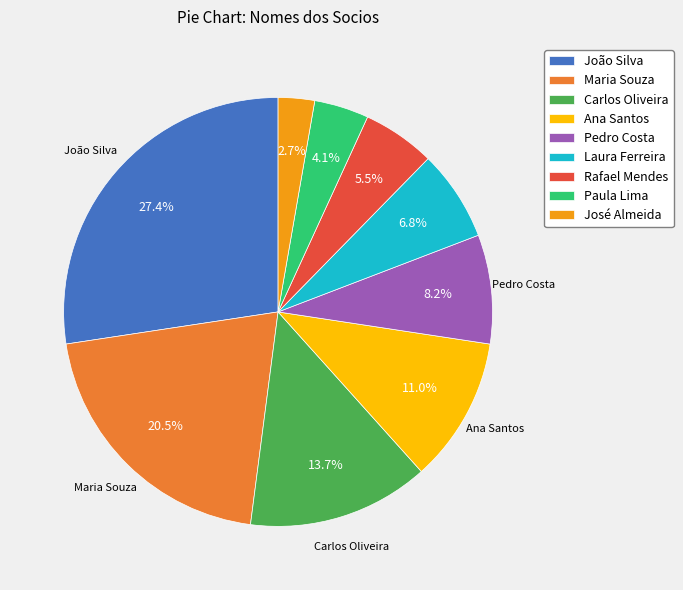

To the nearest percent, what is the difference between the Paula Lima and Rafael Mendes slice percentages?

1%